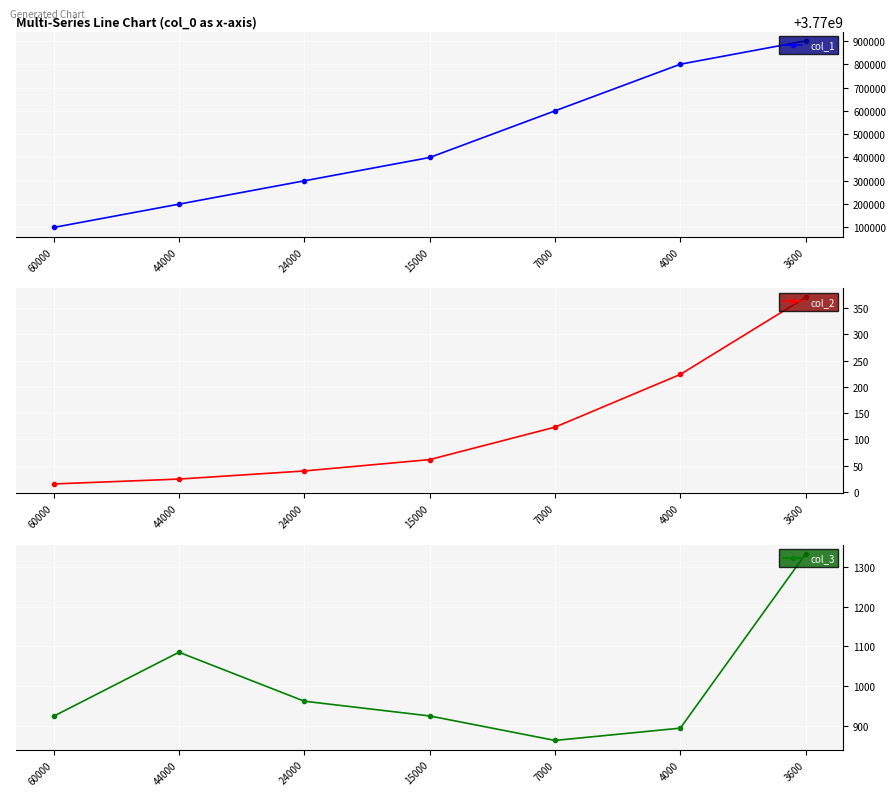

How many values in the col_2 series are below 61?

3